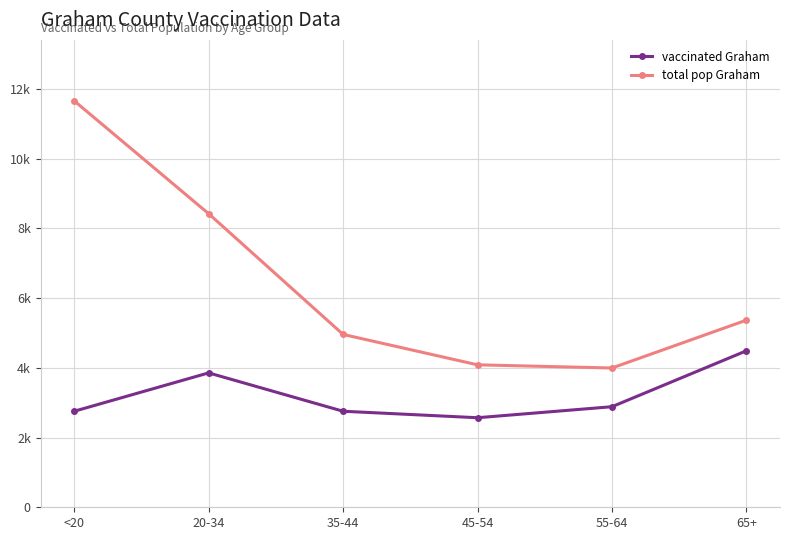

At which label is total pop Graham closest to 7824?

20-34